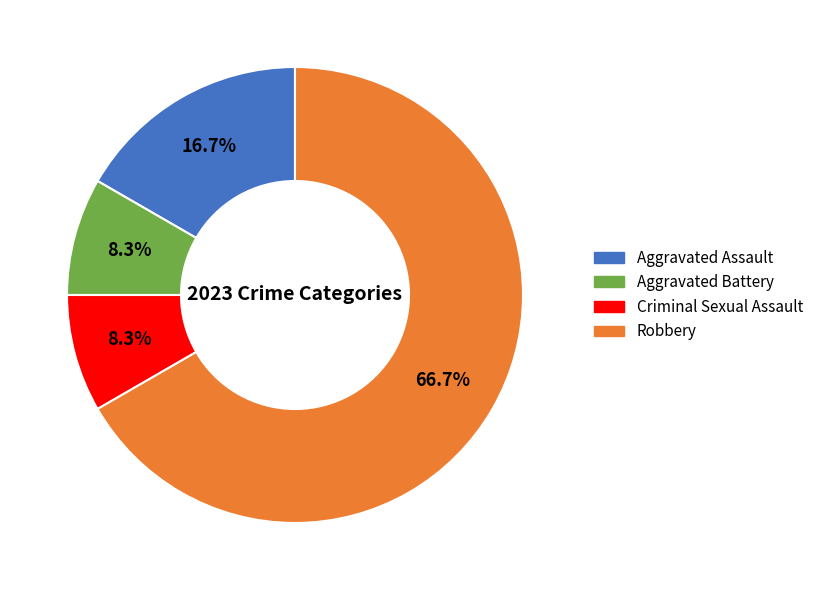

To the nearest percent, what is the average slice percentage?

25%